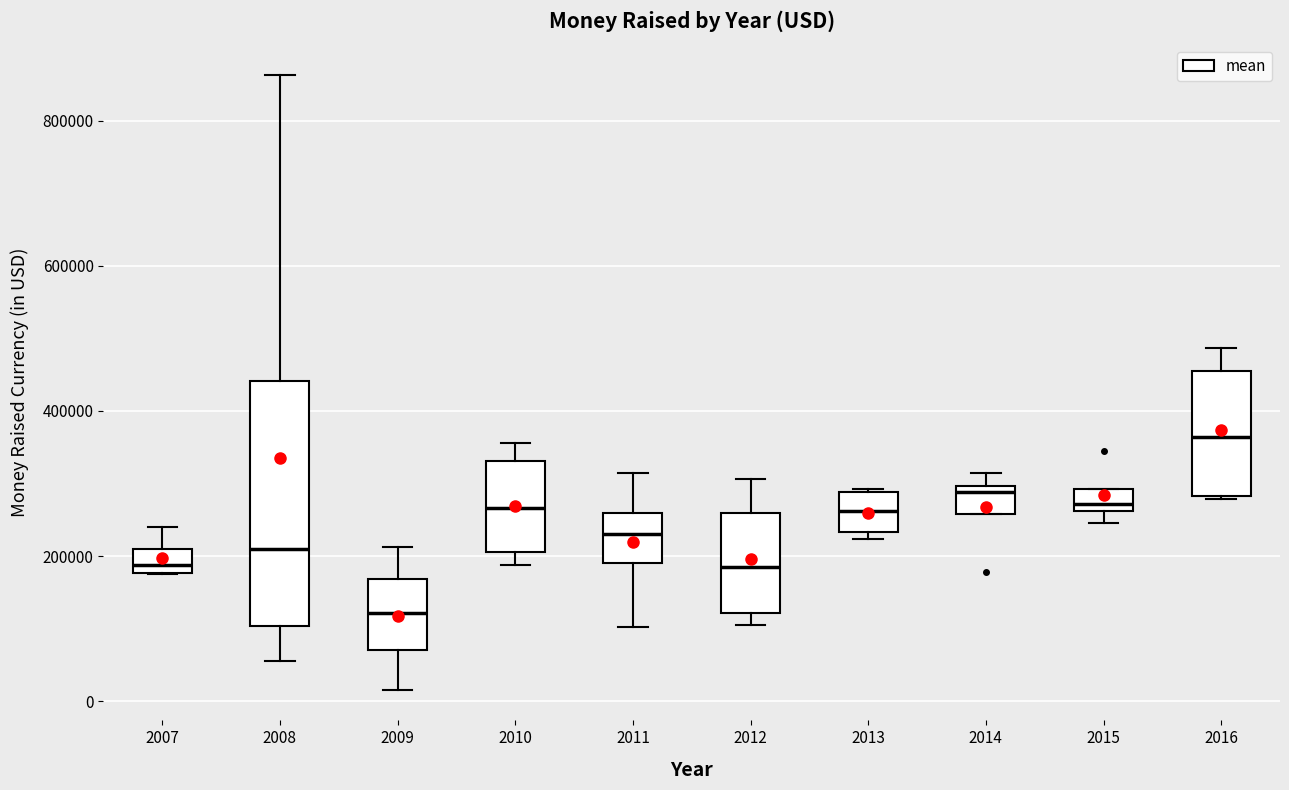

Reading left to right, read every box against the y-axis: the position of its median line, the range the box covers, and the ends of its whiskers. The values are not printed on the chart, so give them approximately, as read against the axis.

2007: median 180000 (inside the box), box 180000 to 220000, whiskers 180000 to 240000
2008: median 220000, box 100000 to 440000, whiskers 60000 to 860000
2009: median 120000, box 80000 to 160000, whiskers 20000 to 220000
2010: median 260000, box 200000 to 340000, whiskers 180000 to 360000
2011: median 220000, box 180000 to 260000, whiskers 100000 to 320000
2012: median 180000, box 120000 to 260000, whiskers 100000 to 300000
2013: median 260000, box 240000 to 280000, whiskers 220000 to 300000
2014: median 280000, box 260000 to 300000, whiskers 260000 to 320000
2015: median 280000, box 260000 to 300000, whiskers 240000 to 300000
2016: median 360000, box 280000 to 460000, whiskers 280000 to 480000